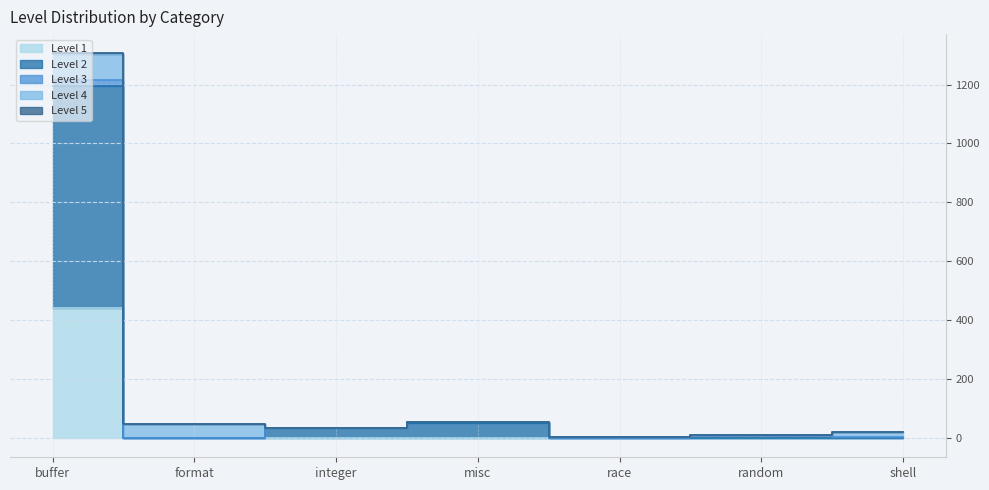

At how many categories does at least one series exceed 559?

1